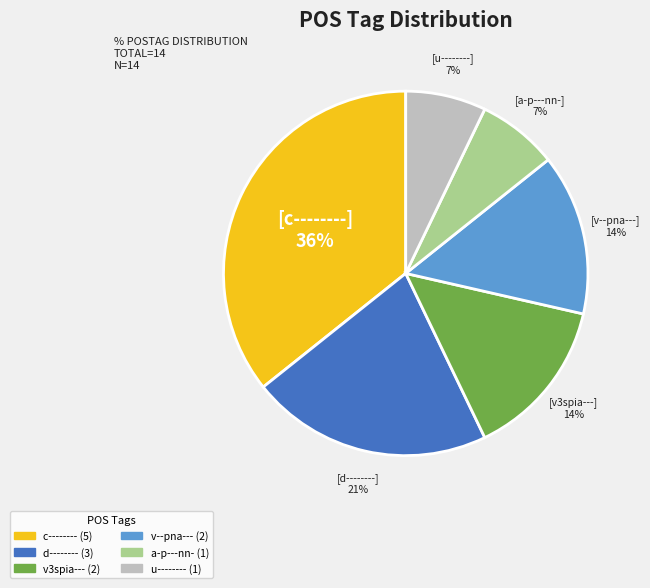

The c-------- slice represents 26% of the pie. True or false?

False